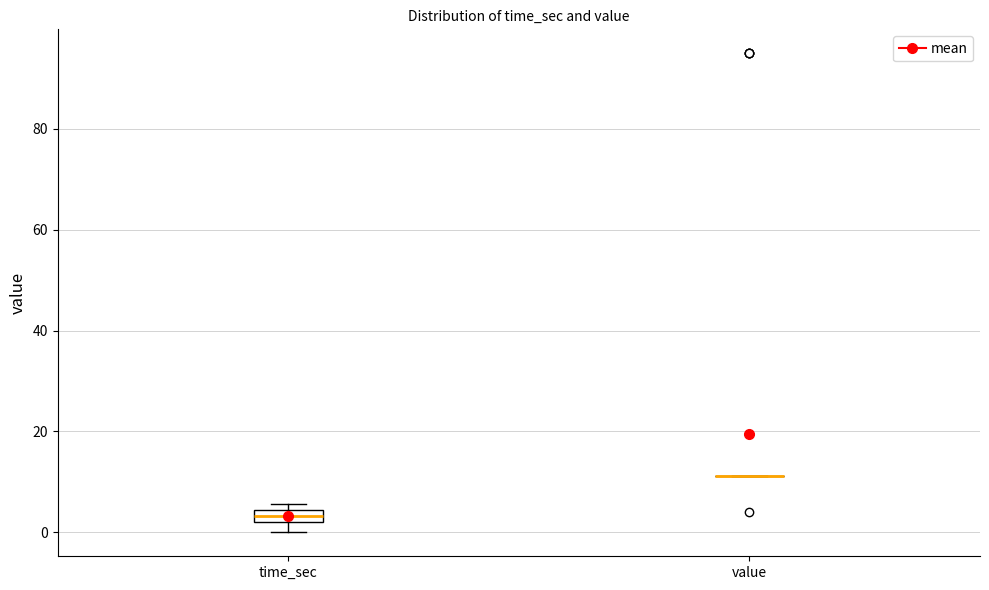

Comparing the boxes themselves (not the whiskers), which one is the tallest?

time_sec